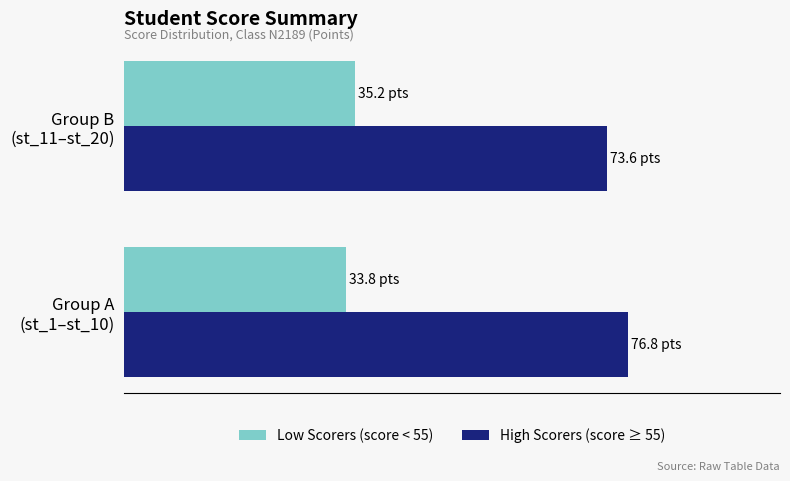

What are all the series names shown in the legend?

Low Scorers (score < 55), High Scorers (score ≥ 55)